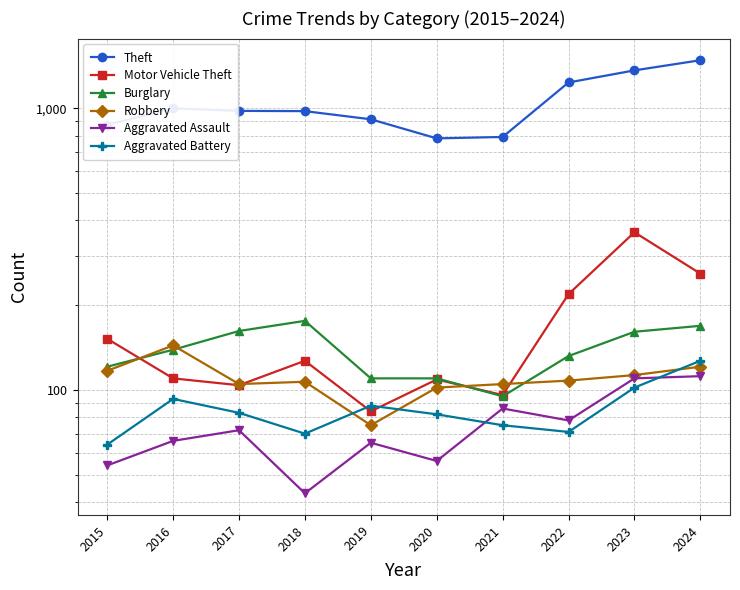

How many lines are shown in the chart?

6